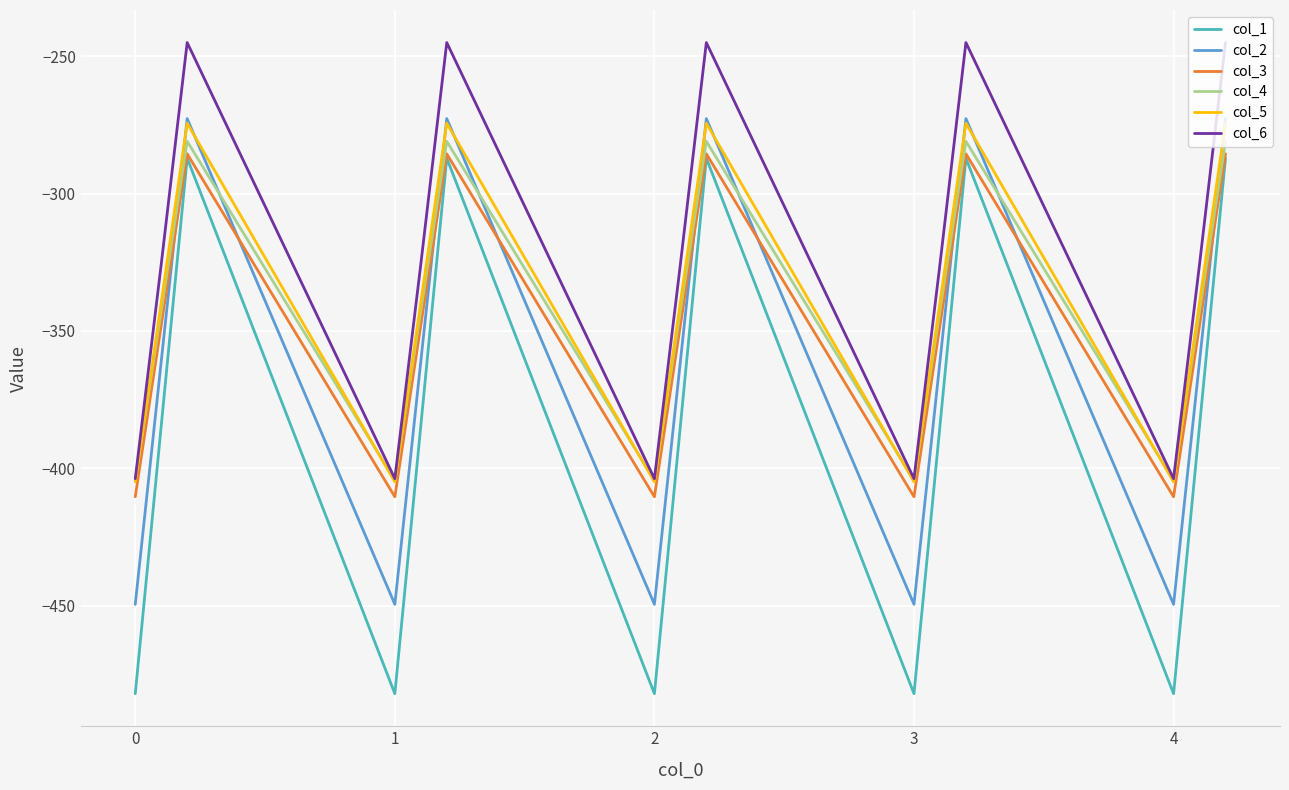

Is this an area chart (filled region under the line)?

No